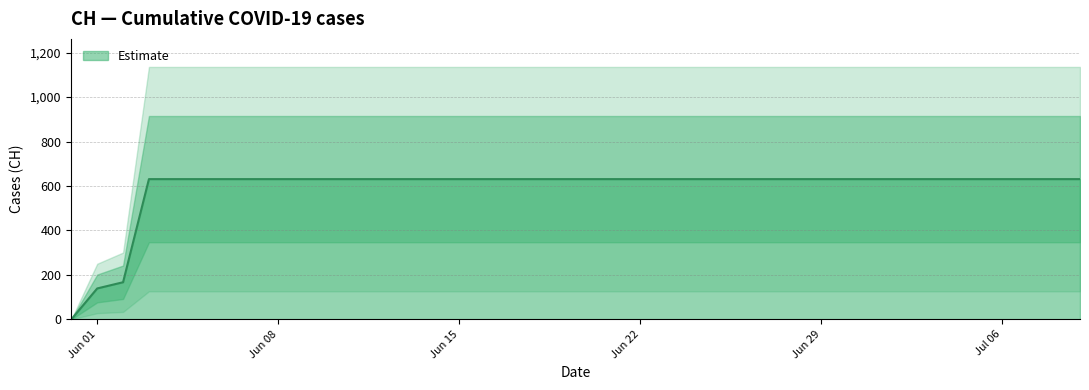

What value does the data have at 2020-07-07, to the nearest 10?

630